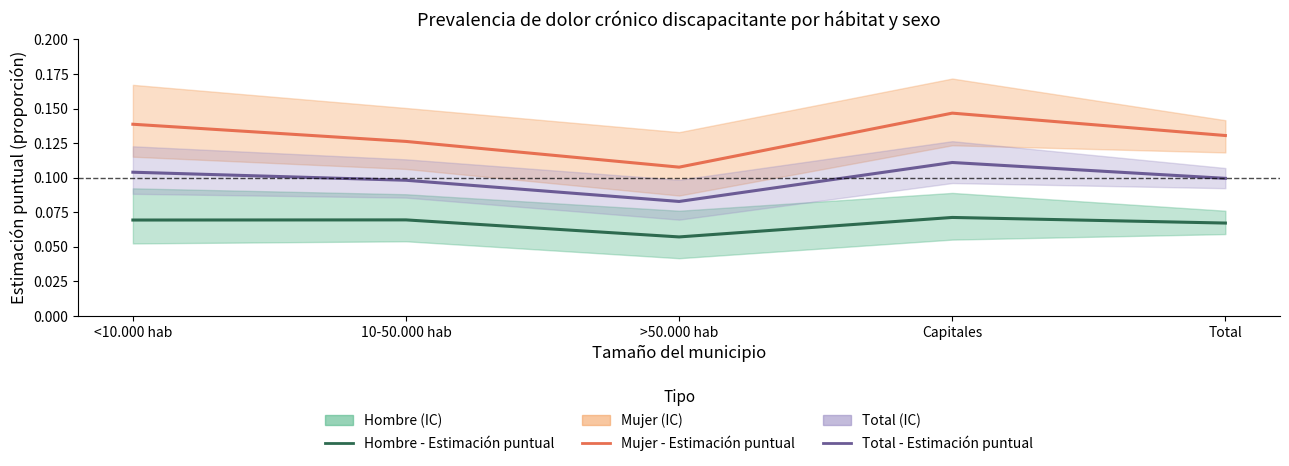

True or false: Total - Estimación puntual and Hombre - Estimación puntual cross at least once.

False